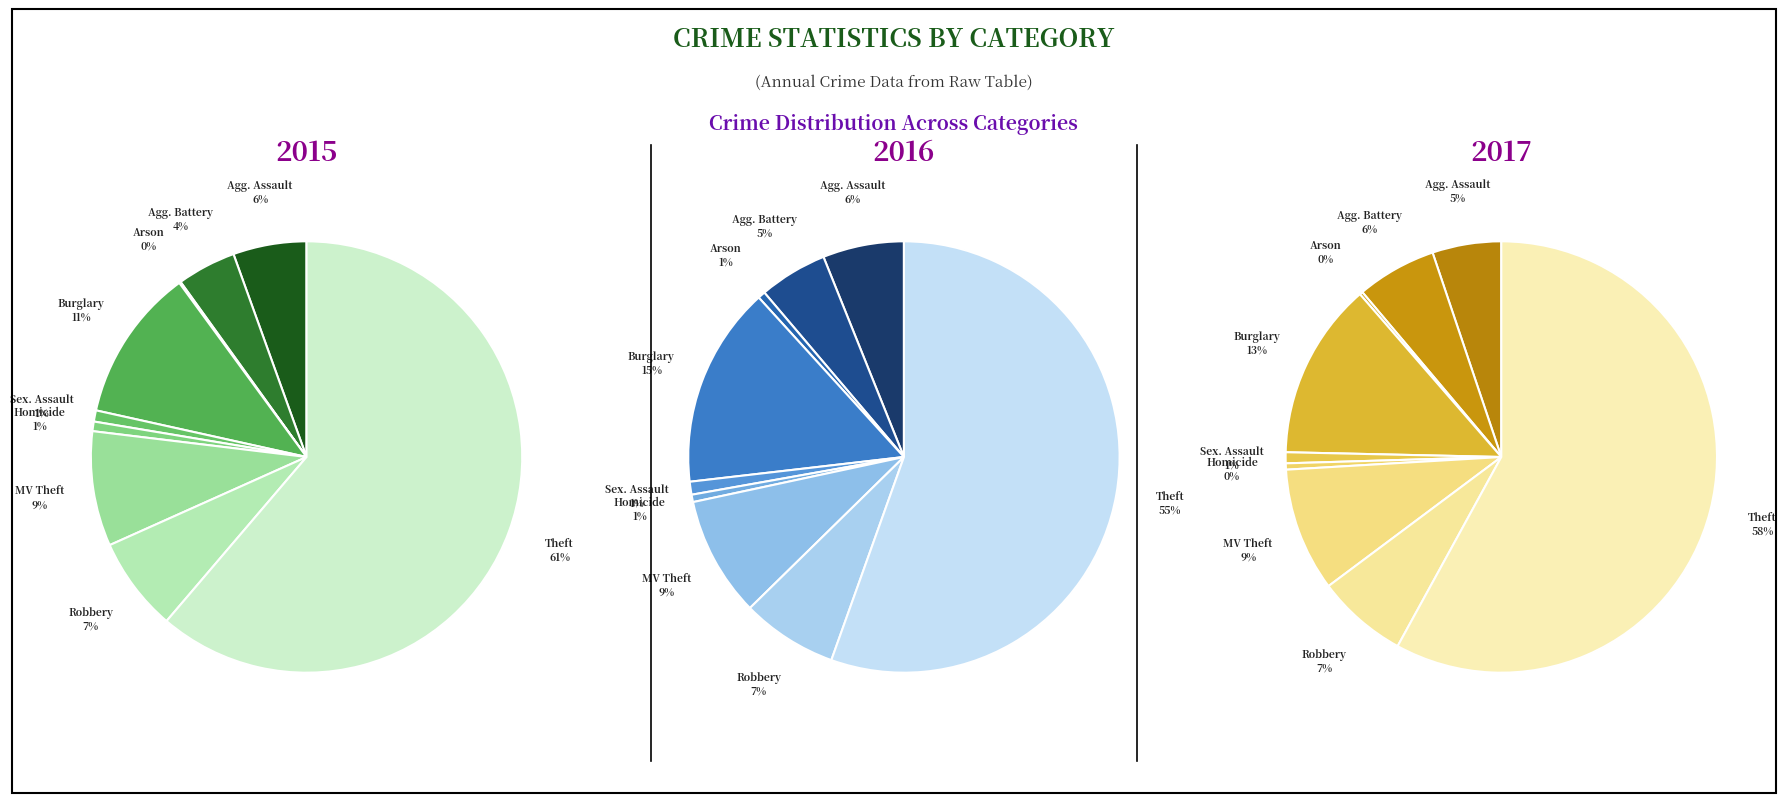

Does any single category account for the majority?

Yes